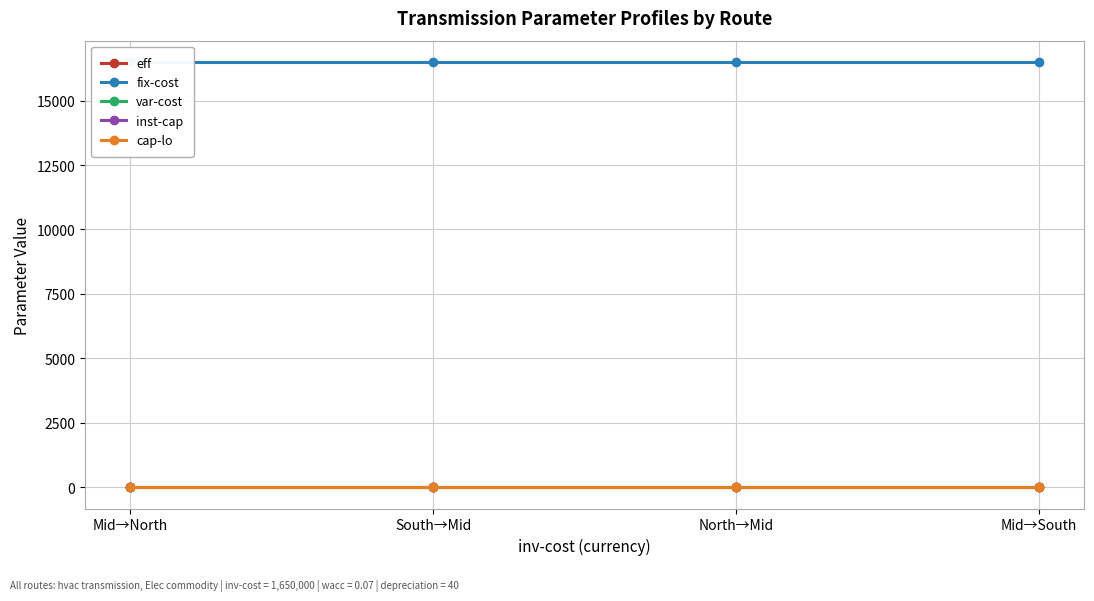

Between South→Mid and Mid→South, which series saw the biggest shift?

eff